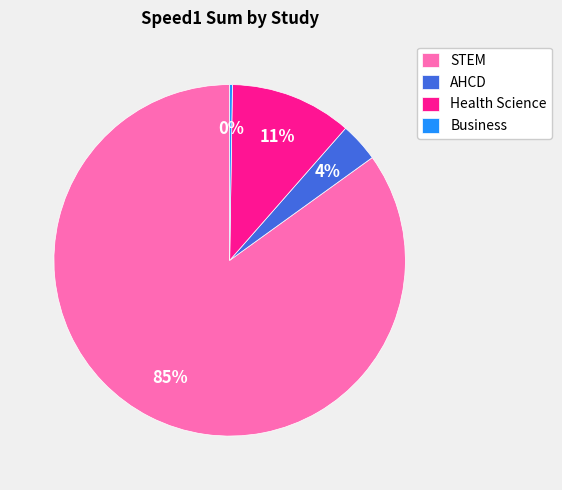

To the nearest percent, what is the combined percentage of STEM and Health Science?

96%